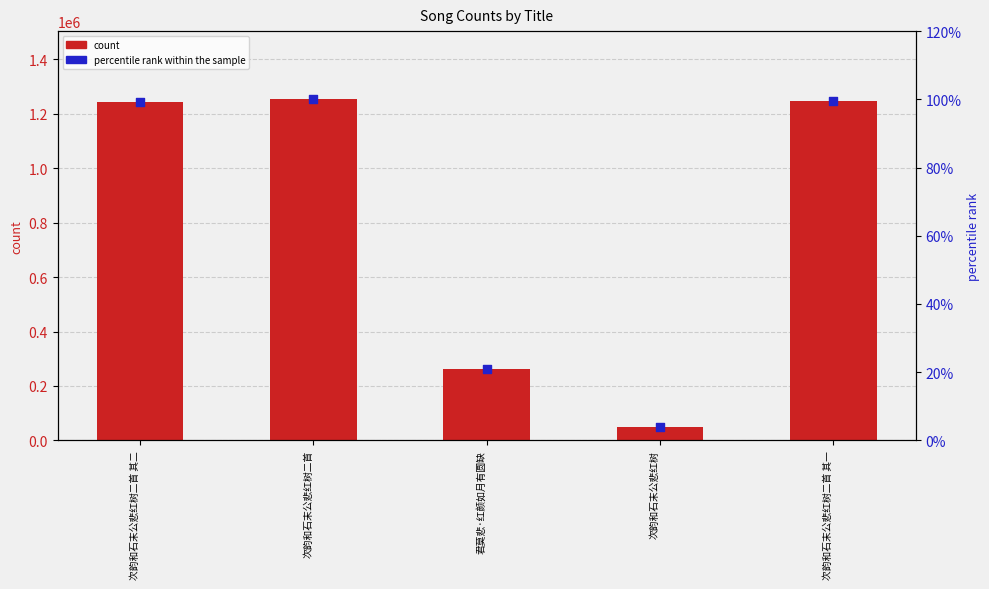

Which series reaches the maximum Y coordinate?

count